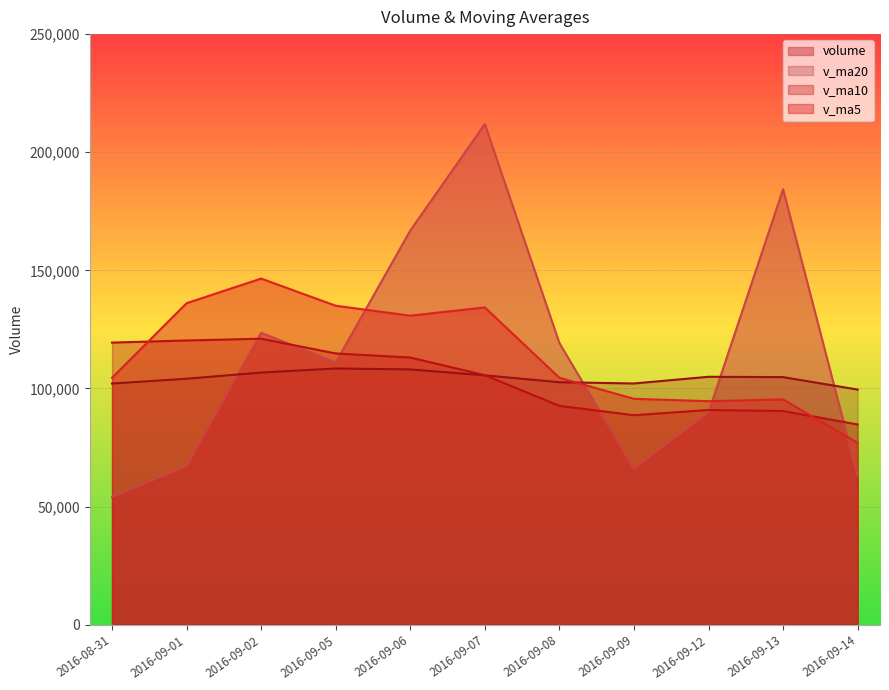

Does the chart display data point markers on the line(s)?

No